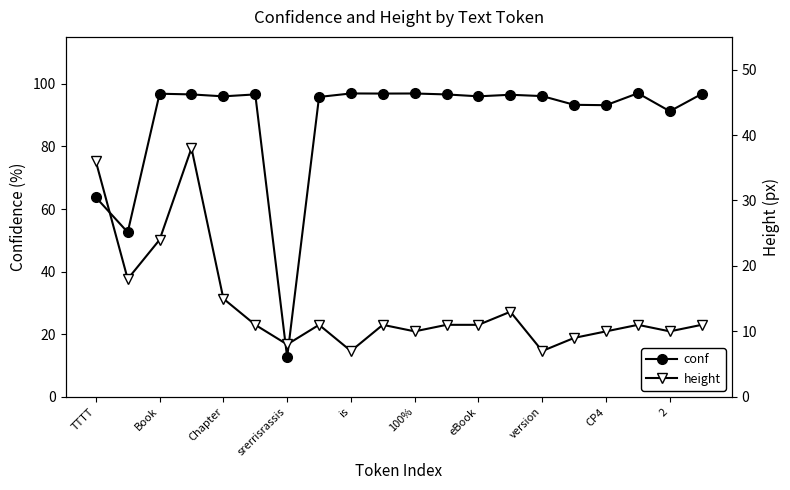

True or false: conf has more than 2 points higher than both neighbors.

True